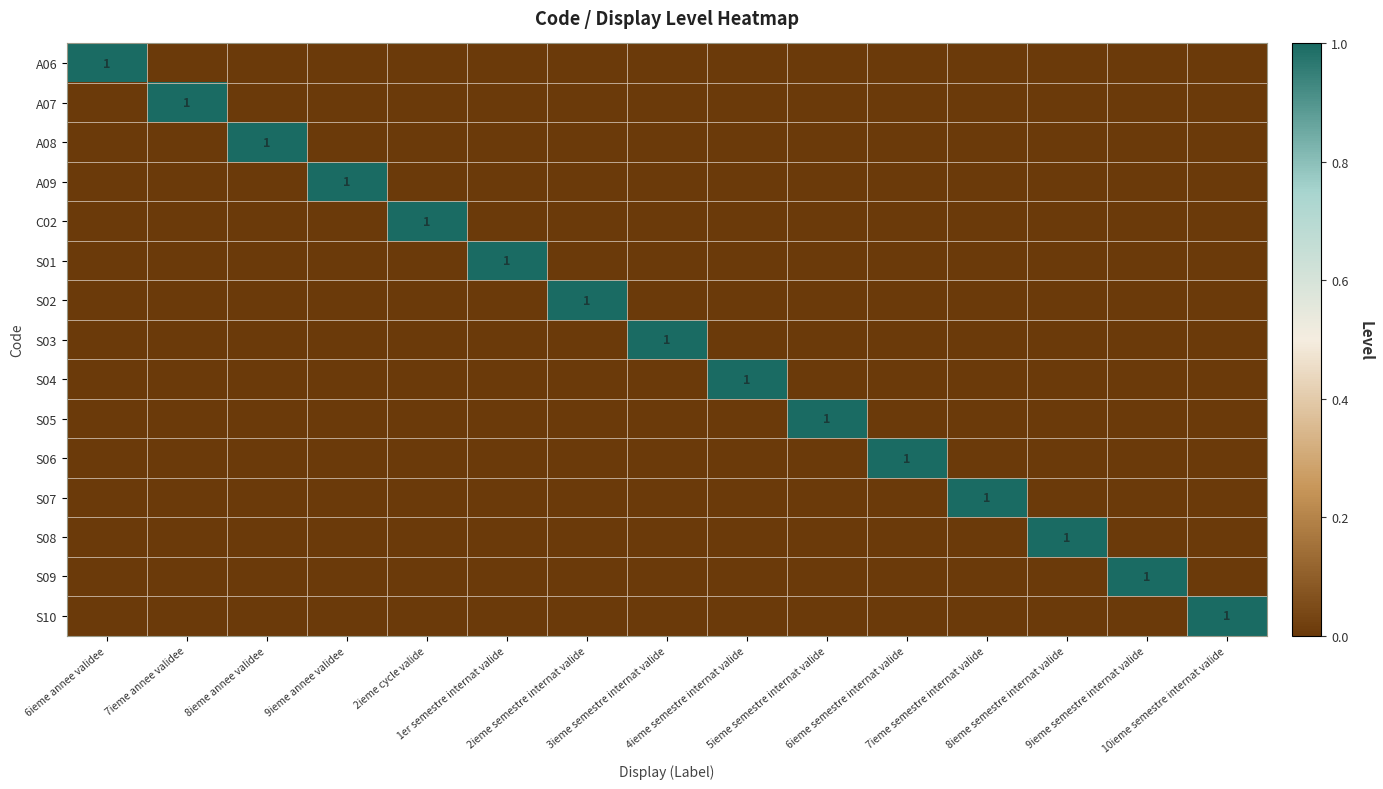

At how many categories does at least one series exceed 0?

15